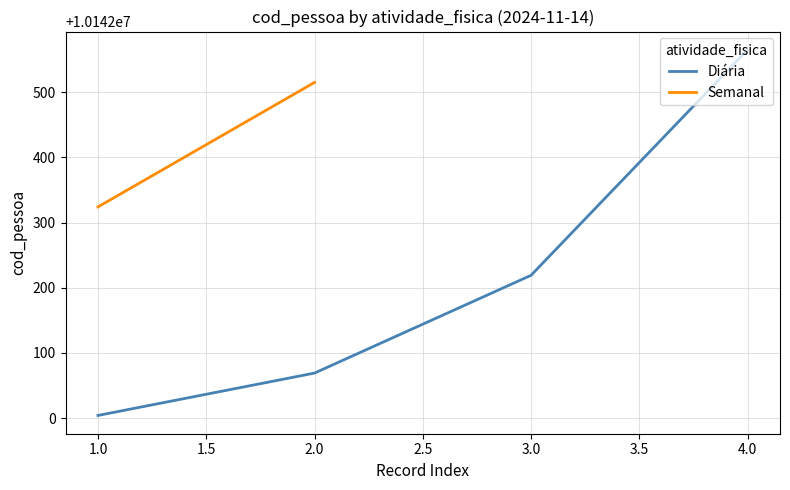

The value of Diária at 1.0 is 16028589. True or false?

False